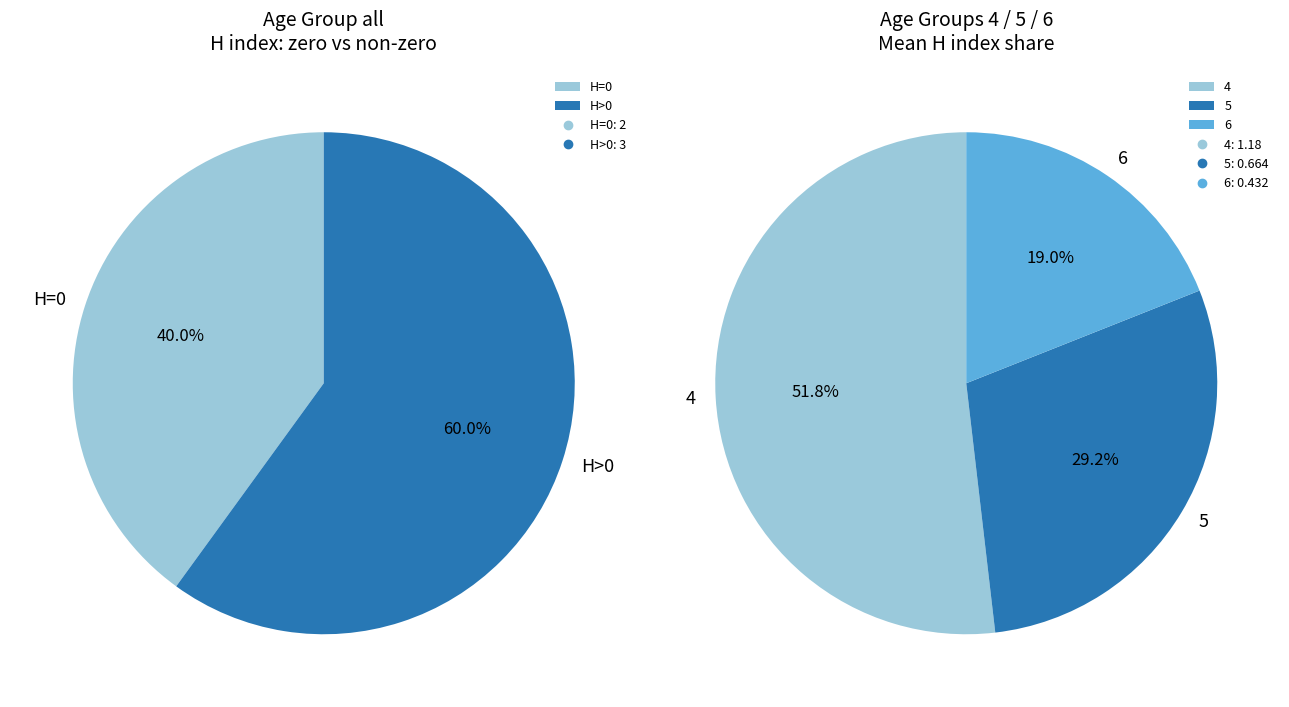

Do 6 and all together represent more than half of the pie?

Yes